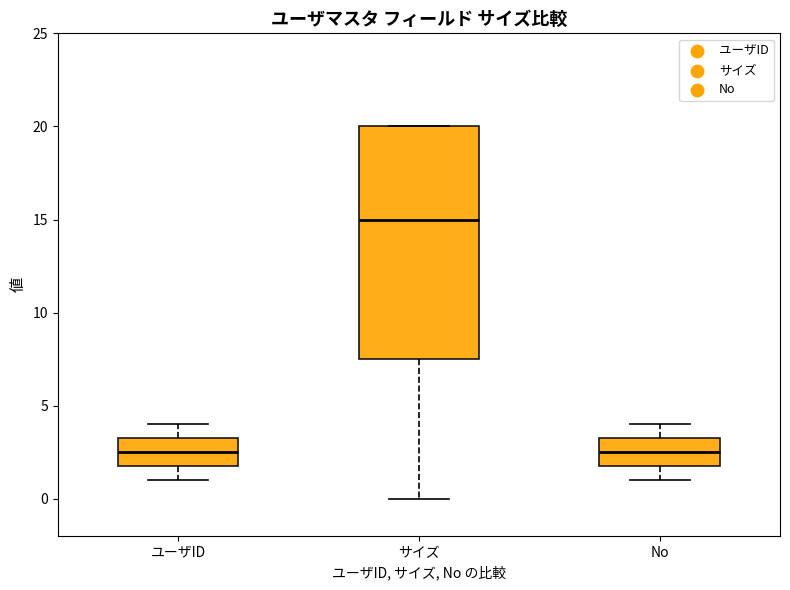

Reading left to right, read every box against the y-axis: the position of its median line, the range the box covers, and the ends of its whiskers. The values are not printed on the chart, so give them approximately, as read against the axis.

ユーザID: median 2.5, box 2.0 to 3.5, whiskers 1.0 to 4.0
サイズ: median 15.0, box 7.5 to 20.0, whiskers 0.0 to 20.0
No: median 2.5, box 2.0 to 3.5, whiskers 1.0 to 4.0